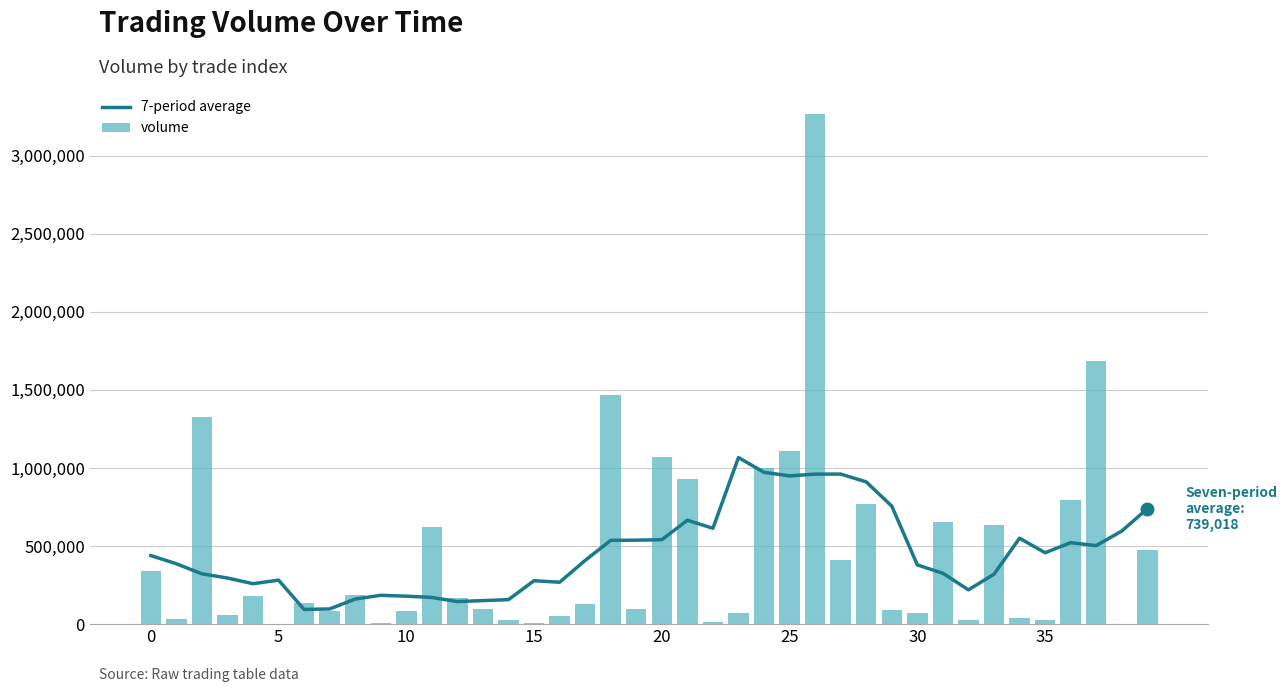

What is the sum of all volume values?

18247863.5